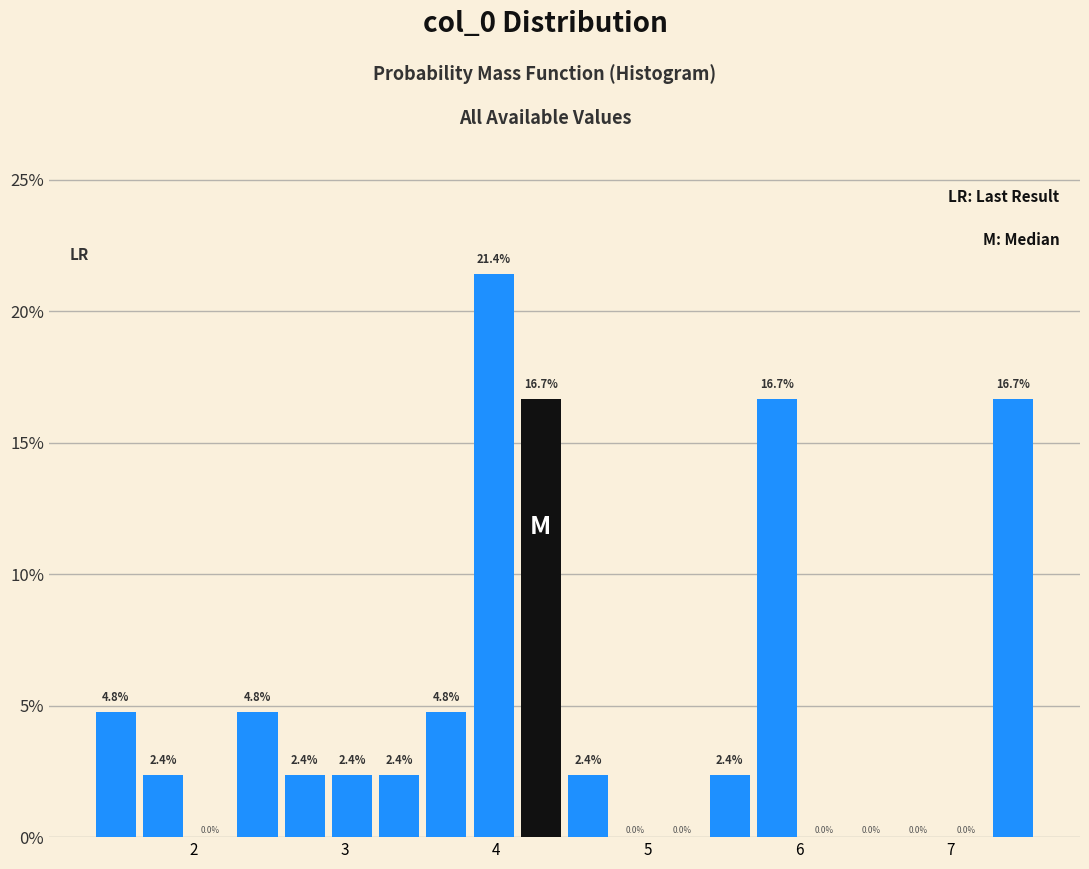

Read against the x-axis, roughly where is the centre of the tallest bar?

4.0